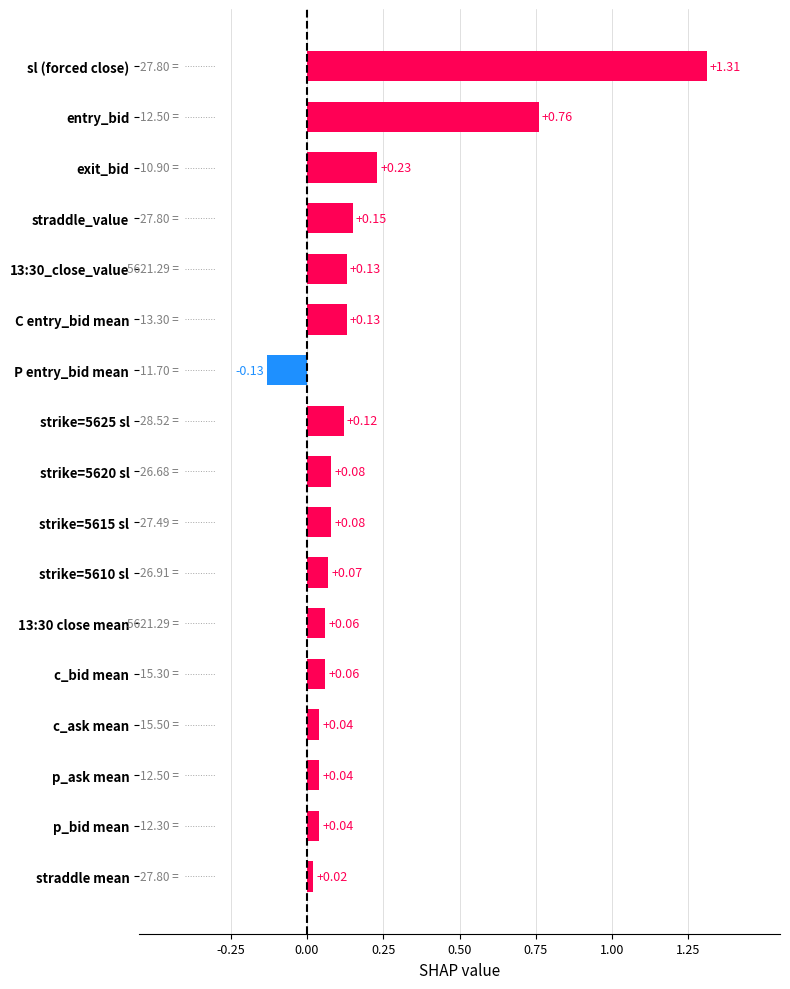

Which category has the highest value across all series?

sl (forced close)